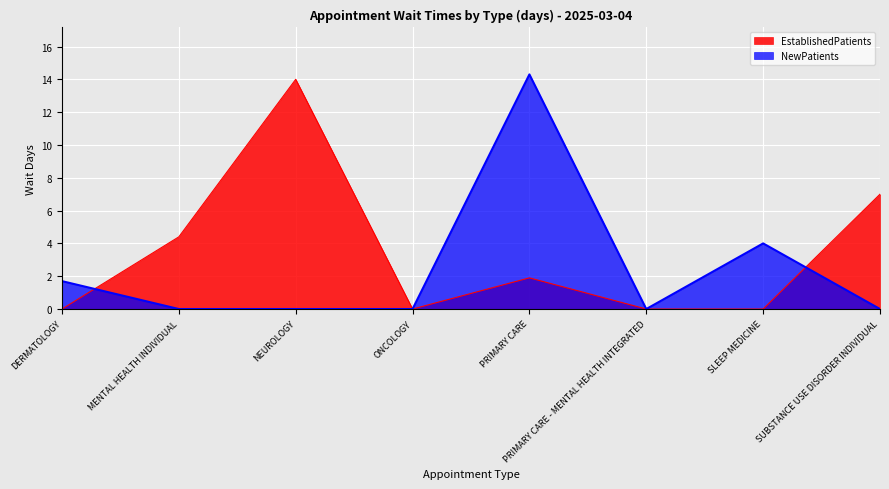

What is the label of the 8th point from the left?

SUBSTANCE USE DISORDER INDIVIDUAL